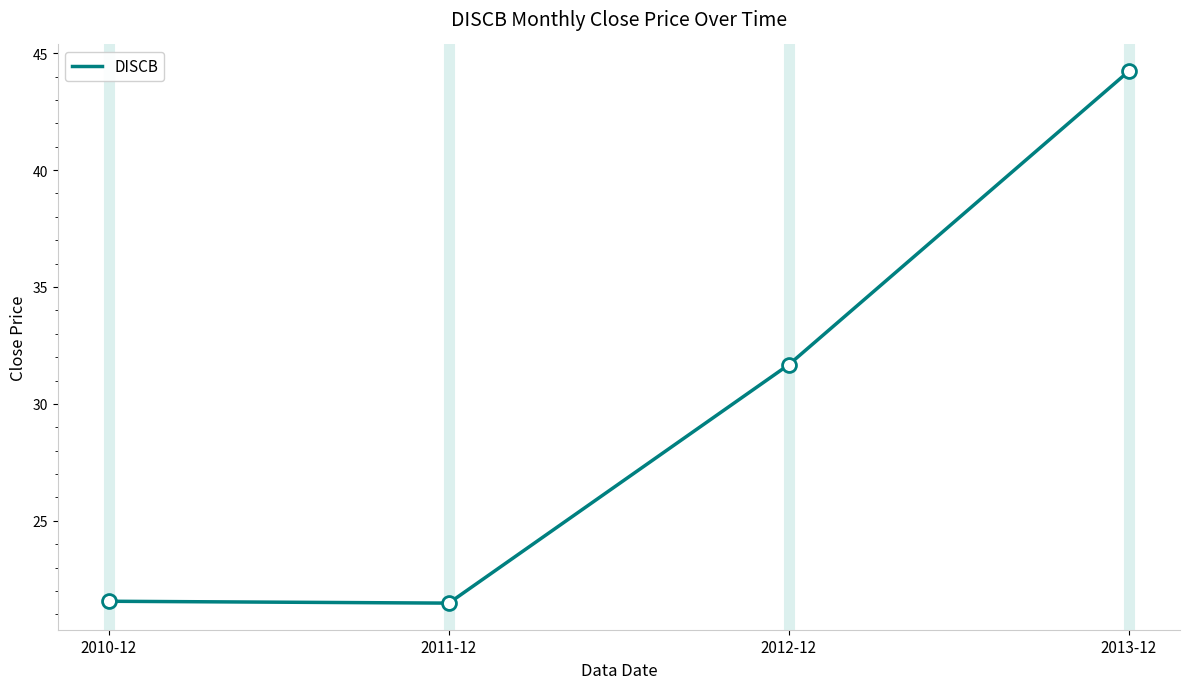

What position from the right is 2012-12?

2